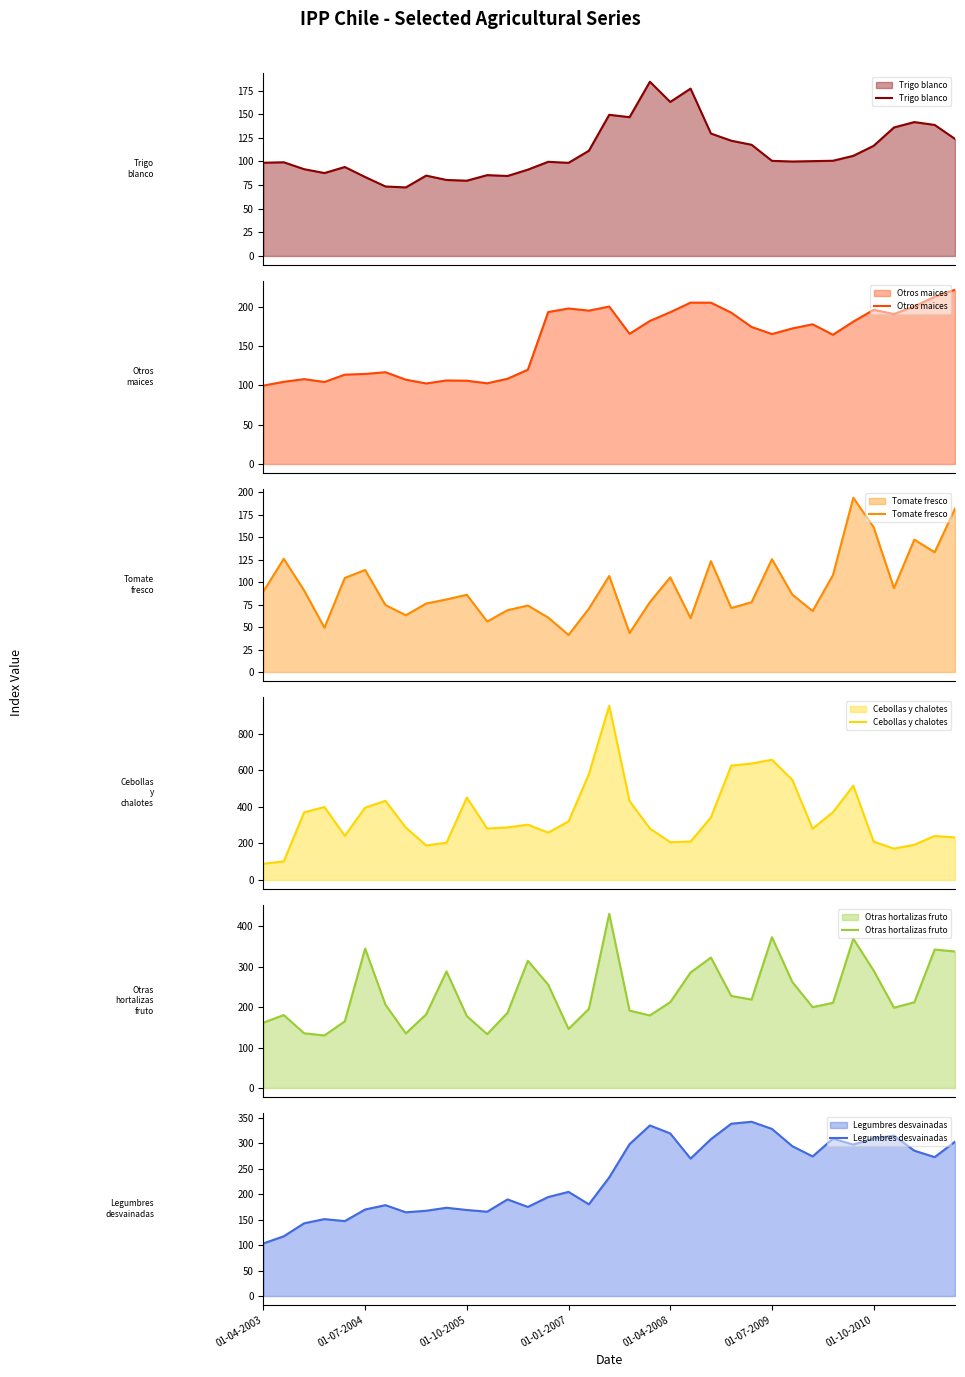

What is the label of the 35th point from the right?

01-04-2003